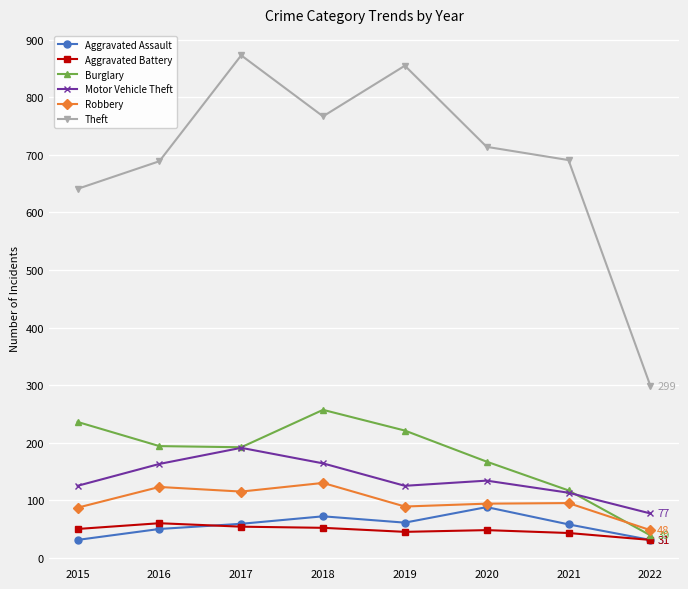

True or false: Robbery and Aggravated Battery cross at least once.

False